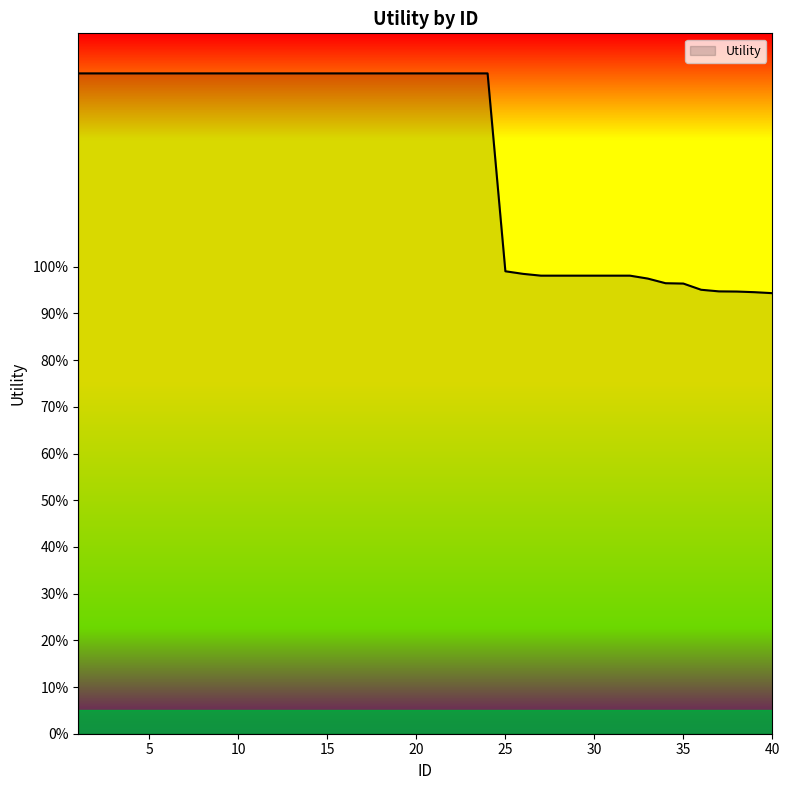

What is the difference between the maximum and minimum values?

0.5